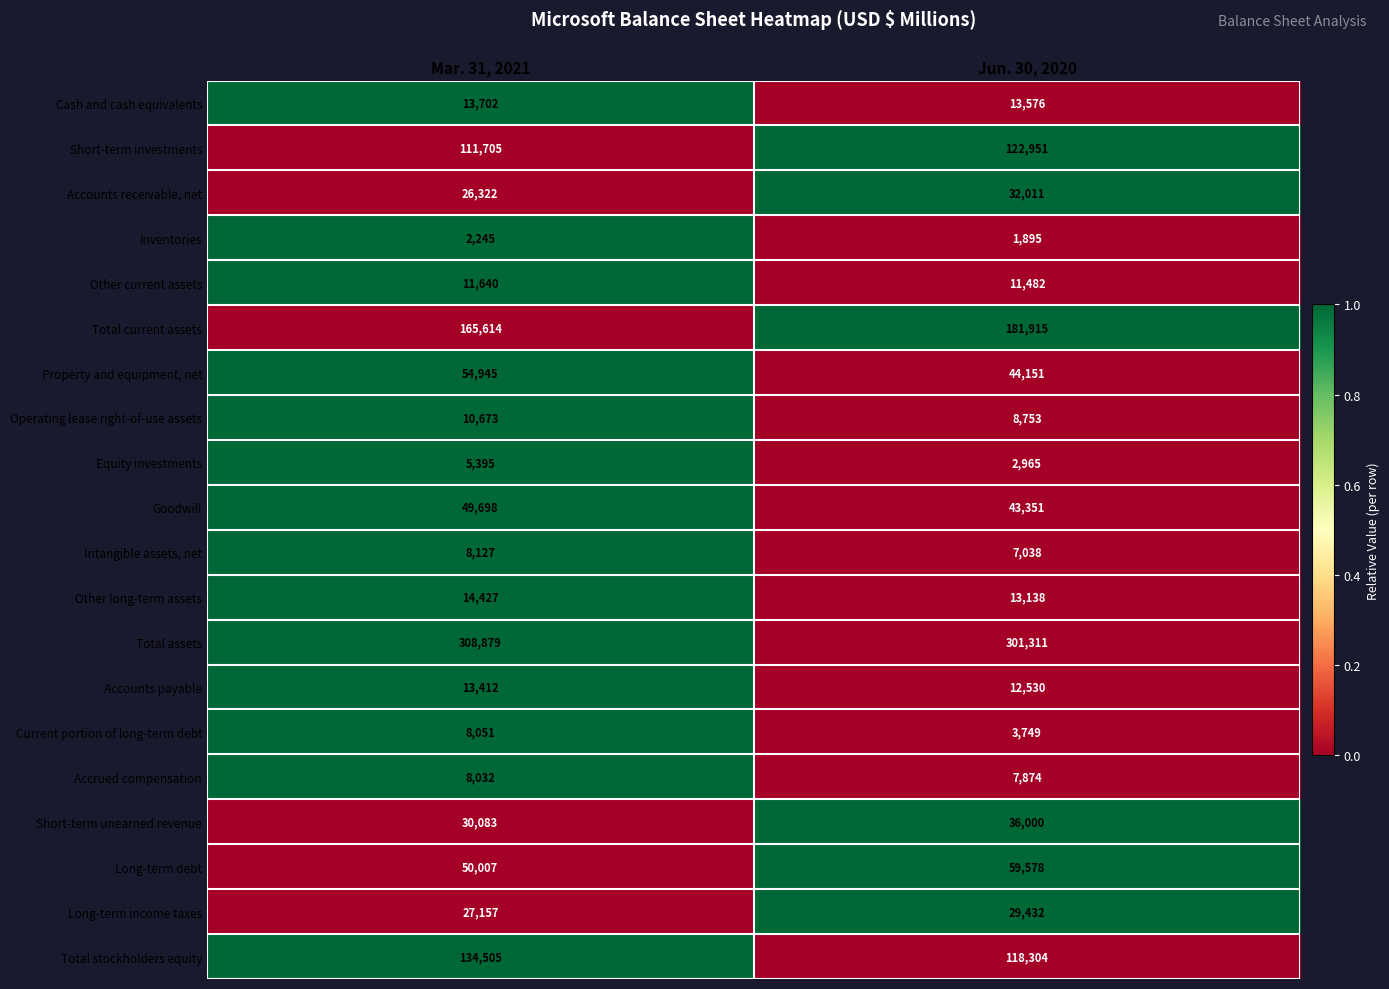

At Mar. 31, 2021, list the series in order from largest to smallest.

Total assets, Total current assets, Total stockholders equity, Short-term investments, Property and equipment, net, Long-term debt, Goodwill, Short-term unearned revenue, Long-term income taxes, Accounts receivable, net, Other long-term assets, Cash and cash equivalents, Accounts payable, Other current assets, Operating lease right-of-use assets, Intangible assets, net, Current portion of long-term debt, Accrued compensation, Equity investments, Inventories